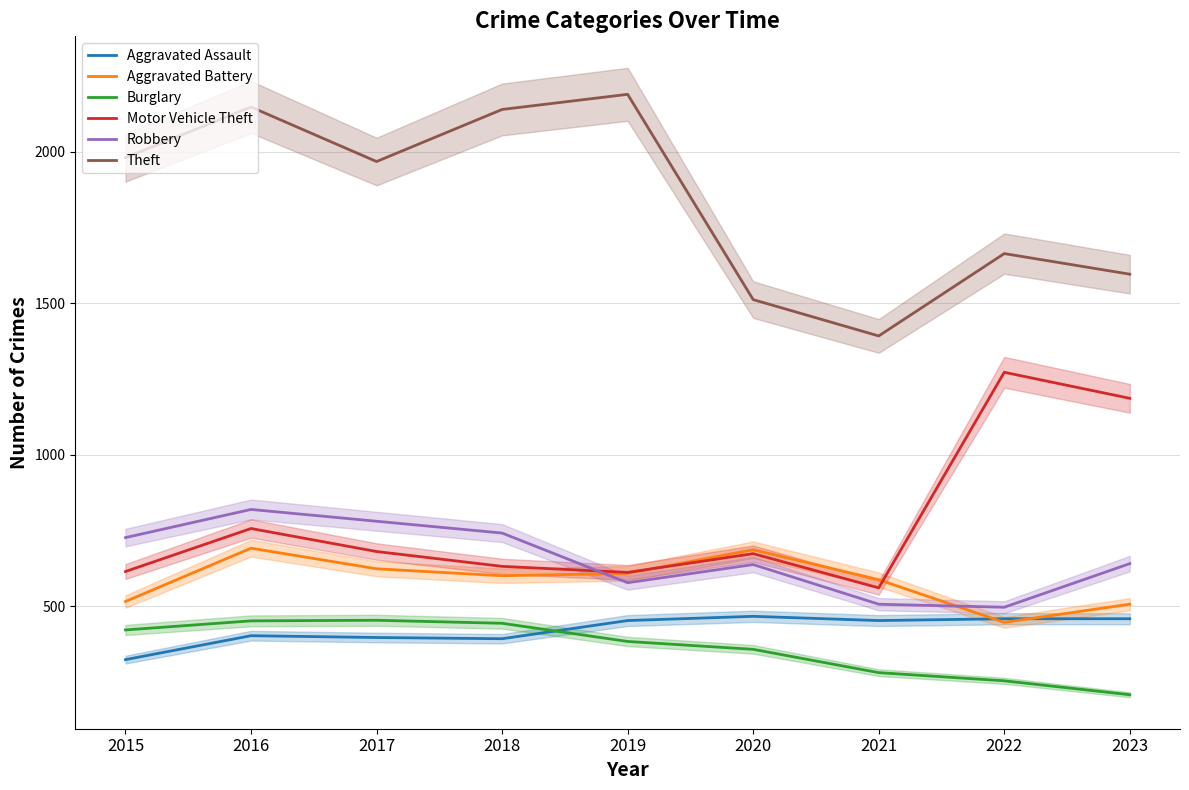

Which series changed the most between 2015 and 2020?

Theft